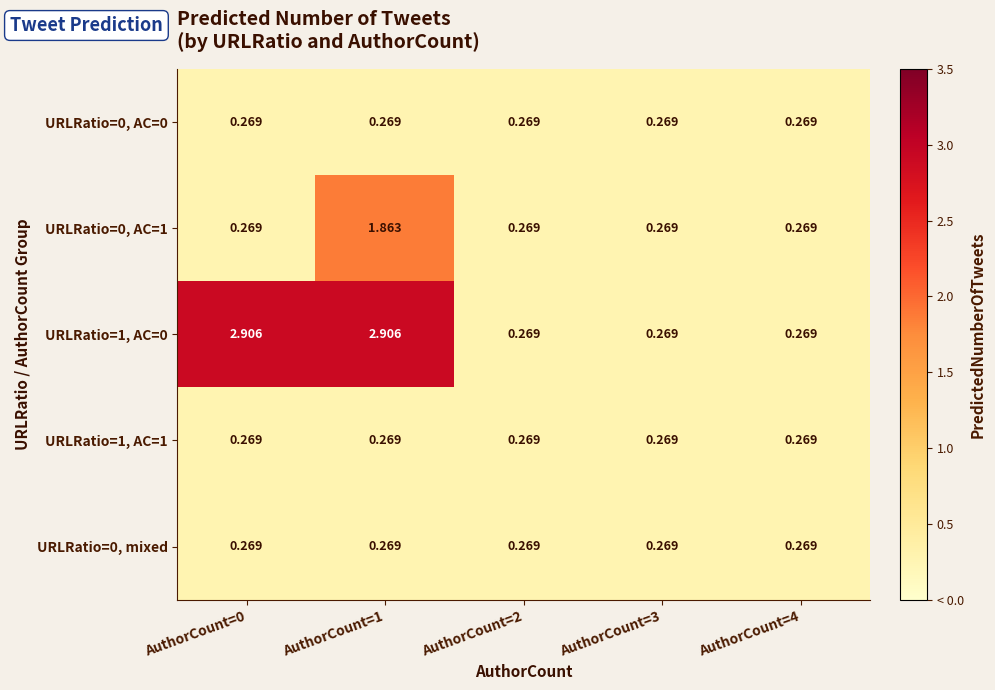

Reading left to right, transcribe all the data shown in this chart.

URLRatio=0, AC=0: AuthorCount=0=0.3	AuthorCount=1=0.3	AuthorCount=2=0.3	AuthorCount=3=0.3	AuthorCount=4=0.3
URLRatio=0, AC=1: AuthorCount=0=0.3	AuthorCount=1=1.9	AuthorCount=2=0.3	AuthorCount=3=0.3	AuthorCount=4=0.3
URLRatio=1, AC=0: AuthorCount=0=2.9	AuthorCount=1=2.9	AuthorCount=2=0.3	AuthorCount=3=0.3	AuthorCount=4=0.3
URLRatio=1, AC=1: AuthorCount=0=0.3	AuthorCount=1=0.3	AuthorCount=2=0.3	AuthorCount=3=0.3	AuthorCount=4=0.3
URLRatio=0, mixed: AuthorCount=0=0.3	AuthorCount=1=0.3	AuthorCount=2=0.3	AuthorCount=3=0.3	AuthorCount=4=0.3